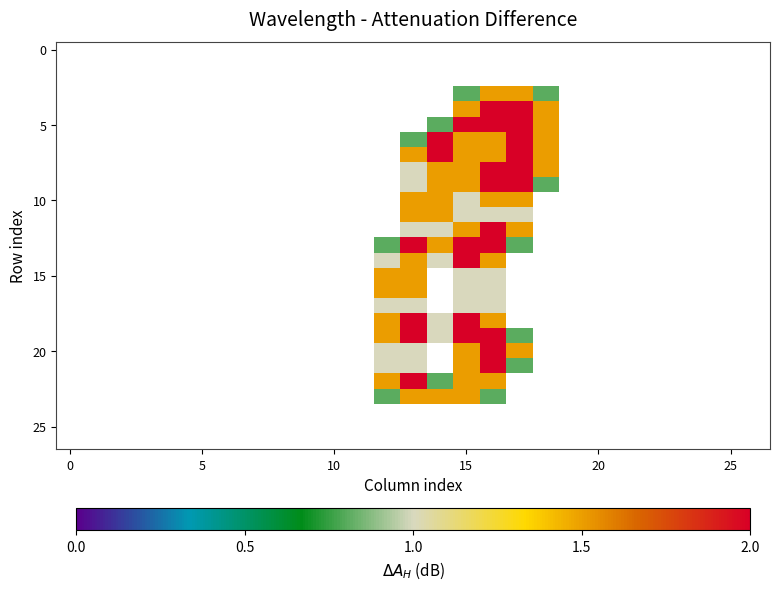

At which category is the sum across all series the highest?

16